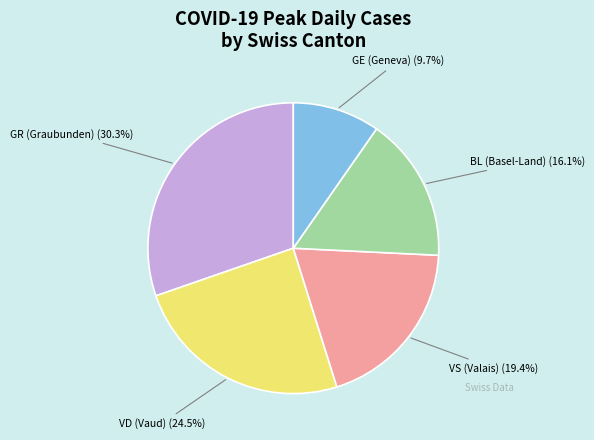

Is there a majority slice in this chart?

No